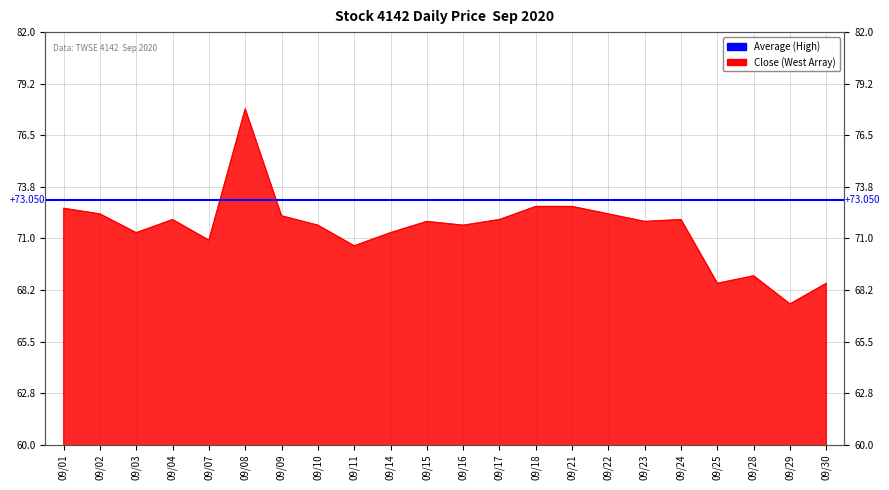

Which has a higher value, 09/11 or 09/28?

09/11